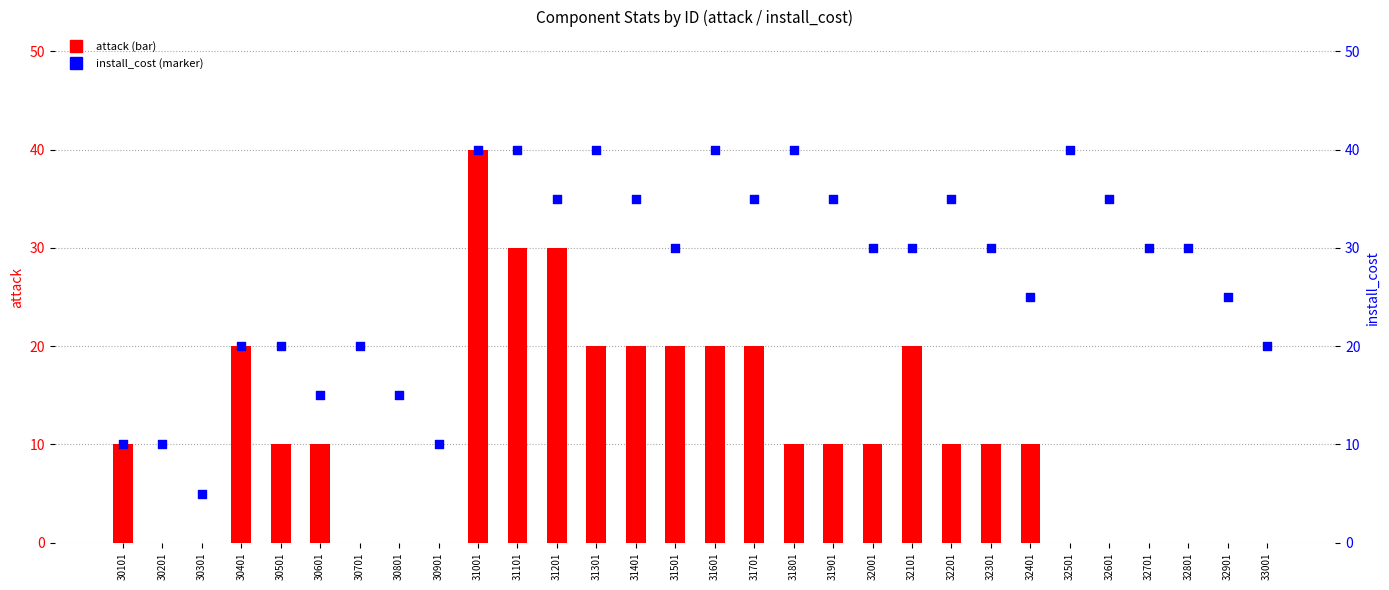

Which series contains the highest Y value?

attack